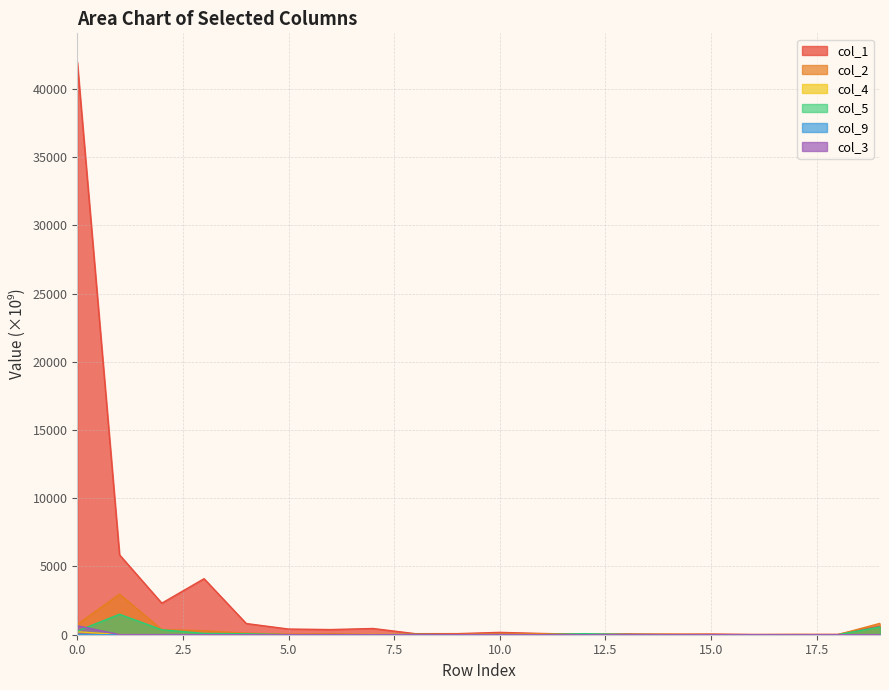

At which category does col_3 reach its first local peak?

4